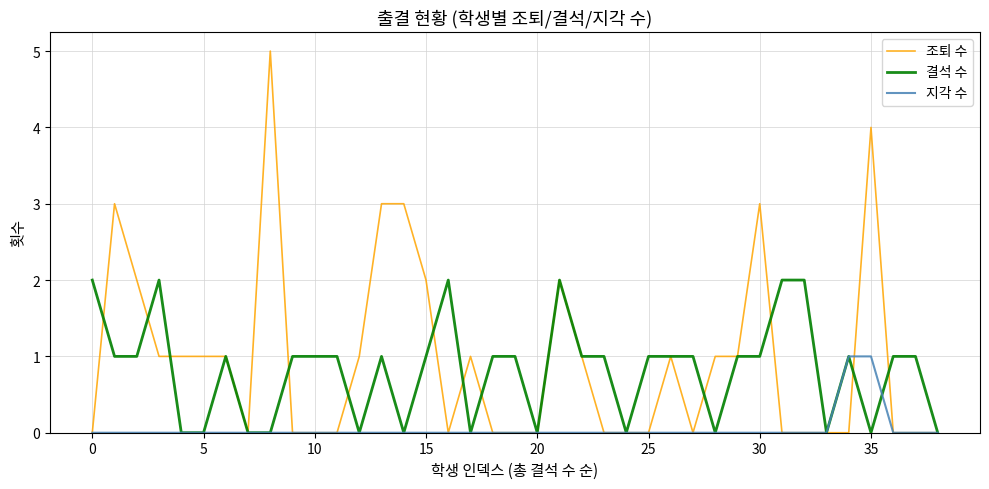

Which series has the largest range (max minus min)?

조퇴 수